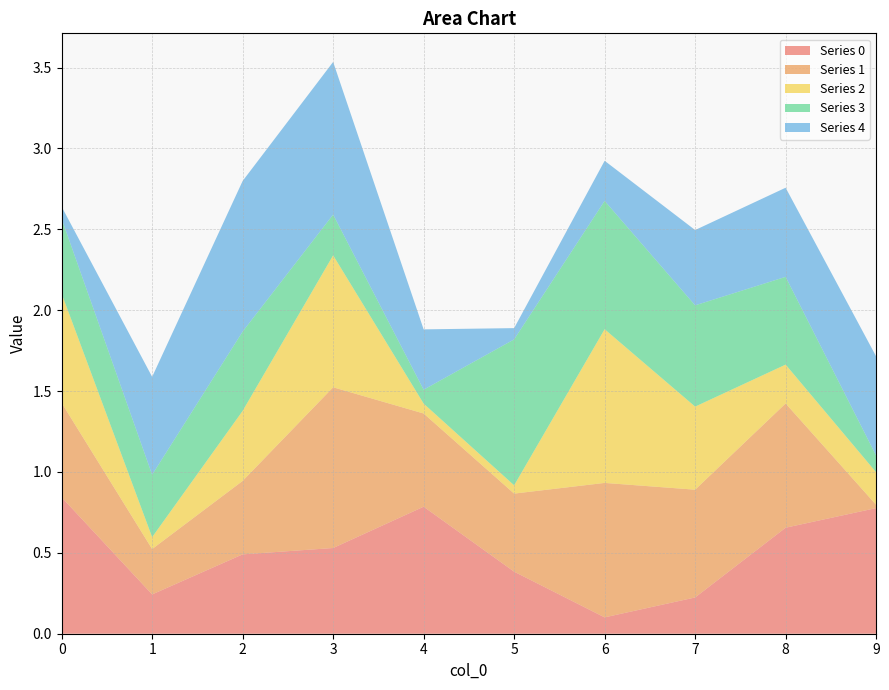

Reading left to right, transcribe all the data shown in this chart.

0: 0.8	0.2	0.5	0.5	0.8	0.4	0.1	0.2	0.7	0.8
1: 0.6	0.3	0.5	1.0	0.6	0.5	0.8	0.7	0.8	0.0
2: 0.7	0.1	0.4	0.8	0.1	0.1	1.0	0.5	0.2	0.2
3: 0.5	0.4	0.5	0.3	0.1	0.9	0.8	0.6	0.5	0.1
4: 0.1	0.6	0.9	0.9	0.4	0.1	0.2	0.5	0.6	0.6